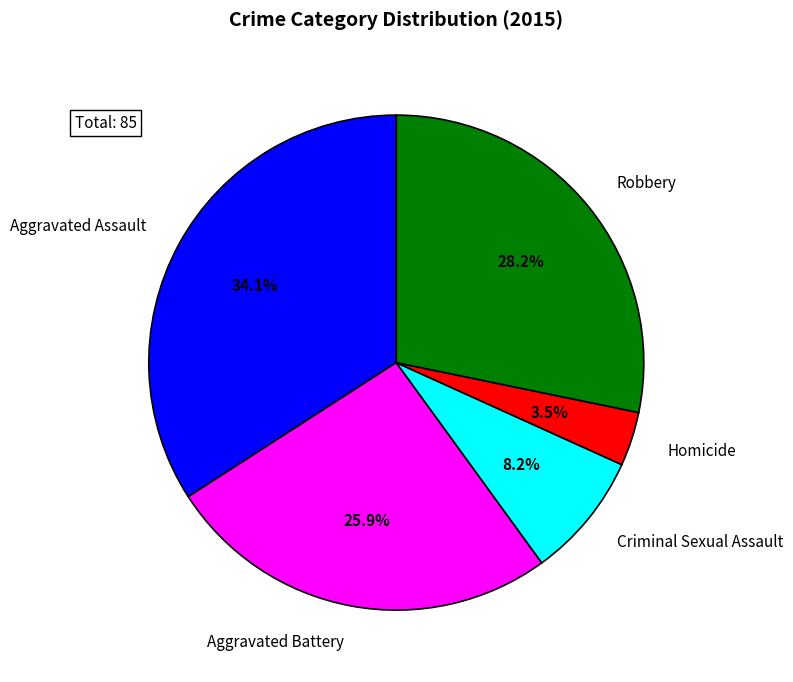

To the nearest percent, what percentage of the pie is Aggravated Battery?

26%